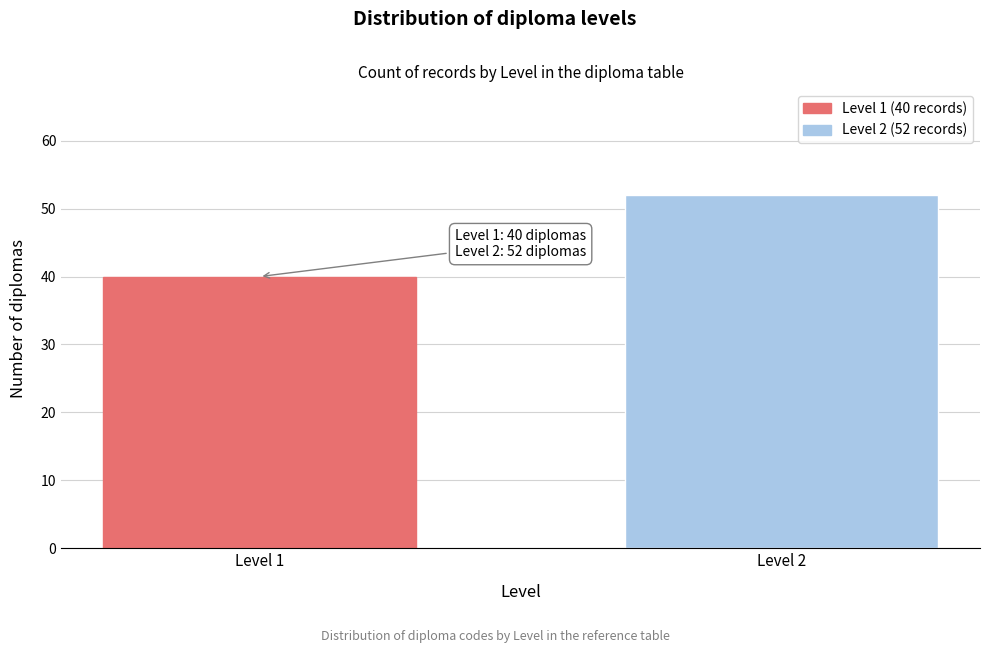

Reading left to right, what are all the values shown in this chart?

Level 1=40	Level 2=52